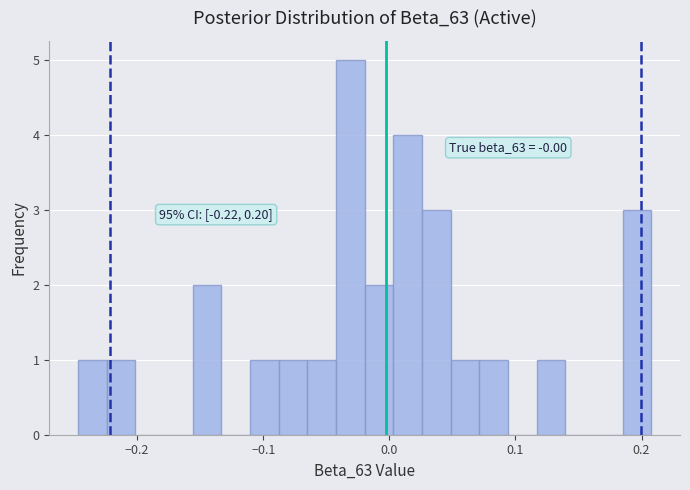

Read against the x-axis, roughly where is the centre of the tallest bar?

-0.03